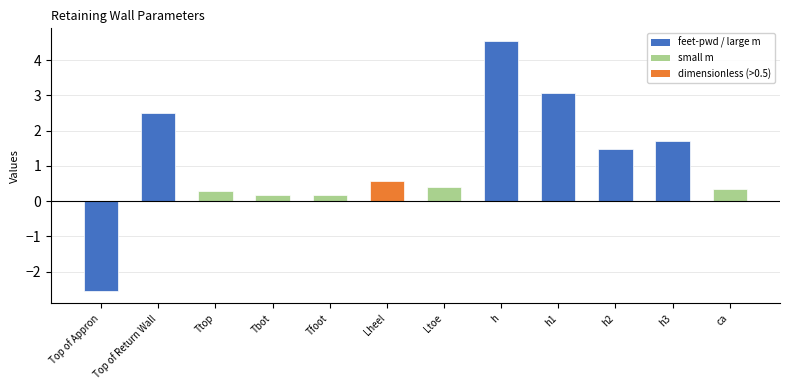

What is the label of the 6th bar from the right?

Ltoe